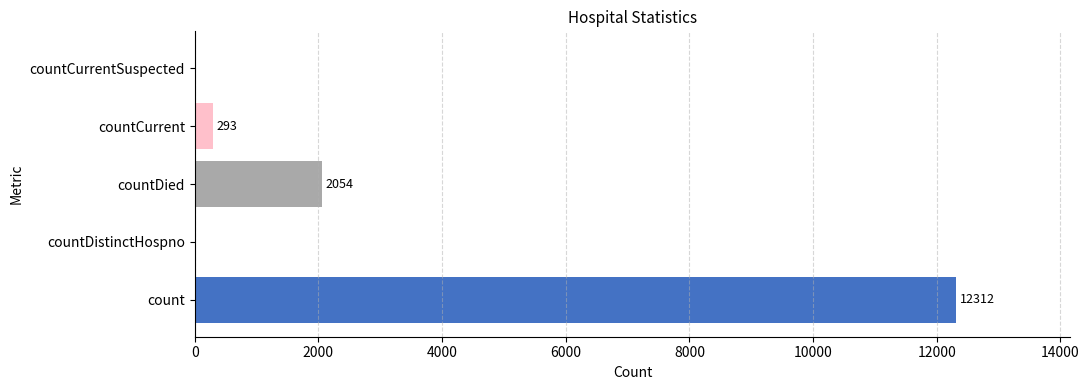

The value at countDied is 2054. True or false?

True